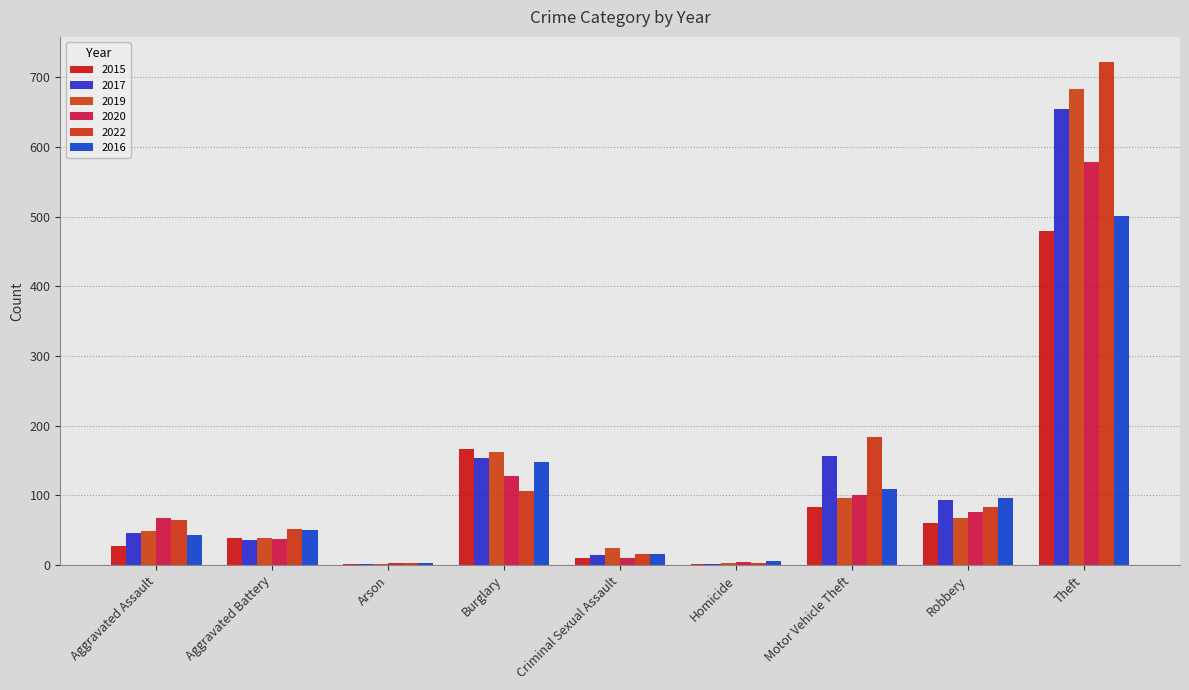

What position from the right is Burglary?

6